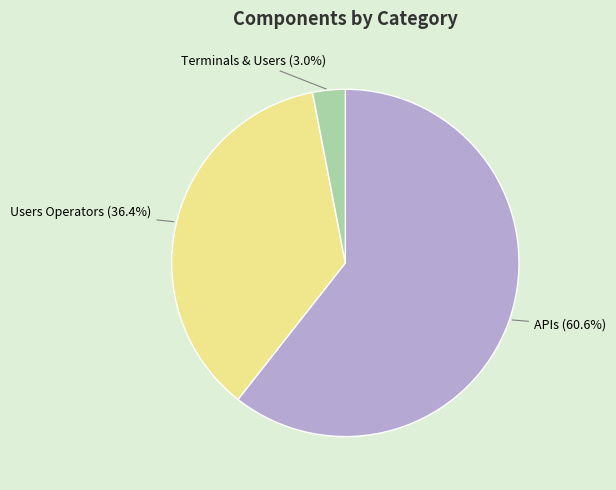

To the nearest percent, what is the combined percentage of APIs and Terminals & Users?

64%